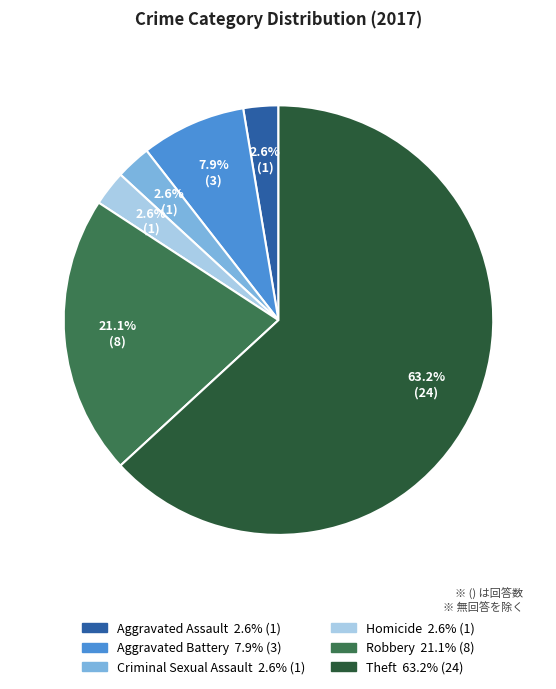

How many segments does this pie chart have?

6